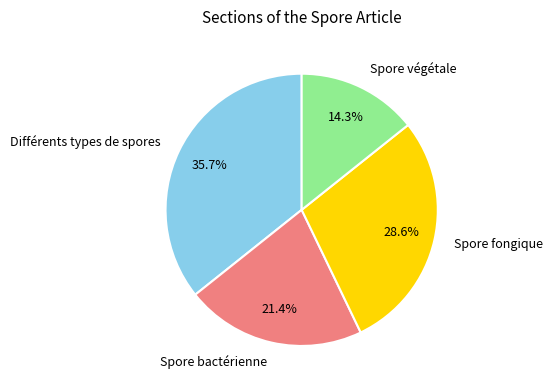

To the nearest percent, what portion does Spore fongique represent?

29%